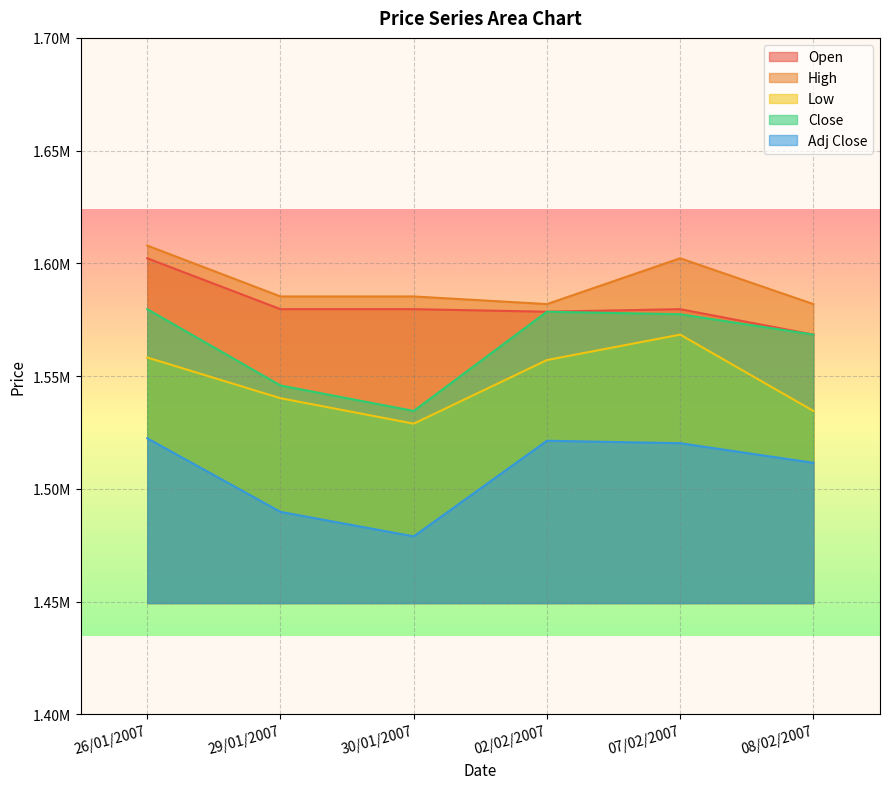

How many values in the Adj Close series are below 1520247?

3